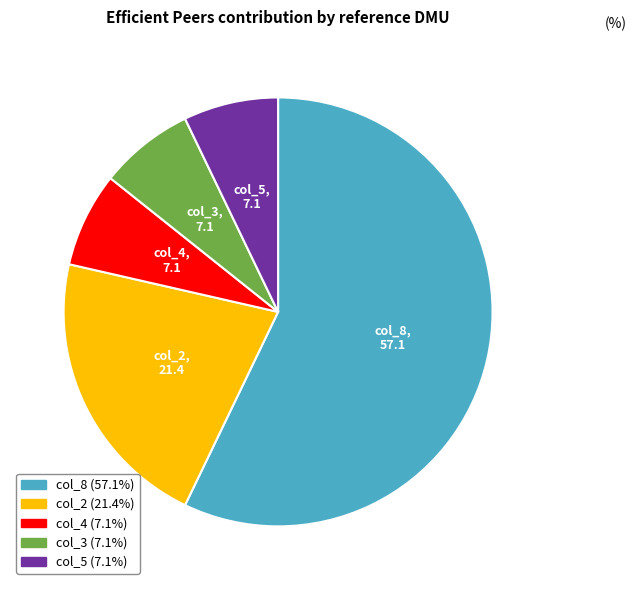

Does any single category account for the majority?

Yes